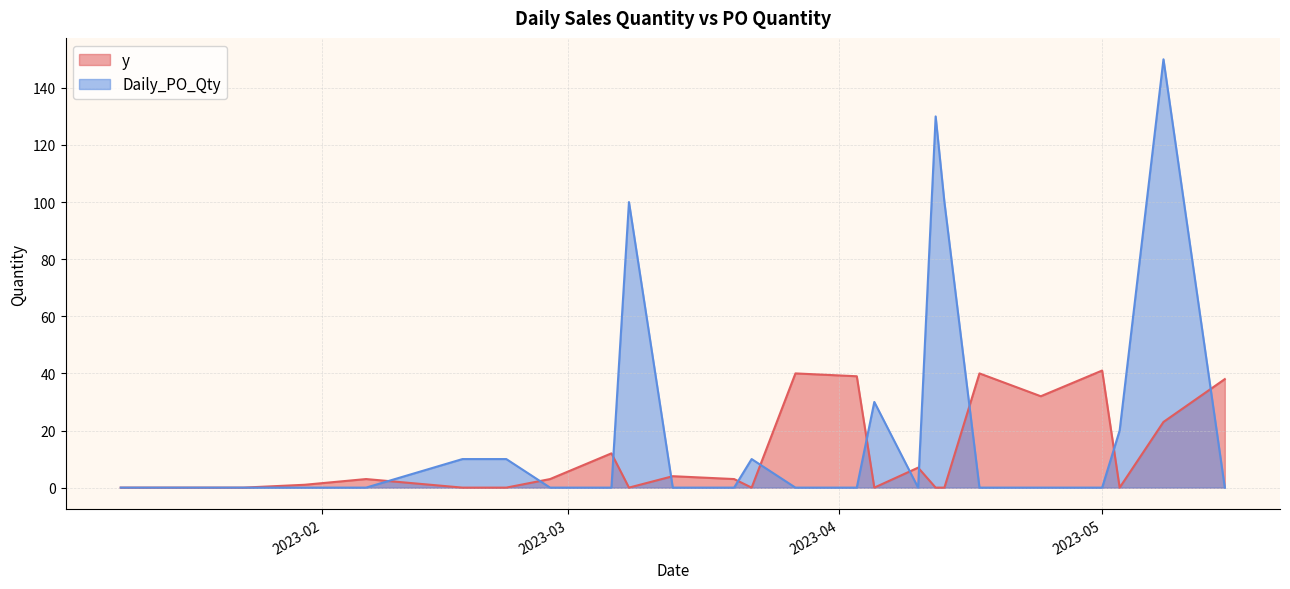

Does the chart display data point markers on the line(s)?

No